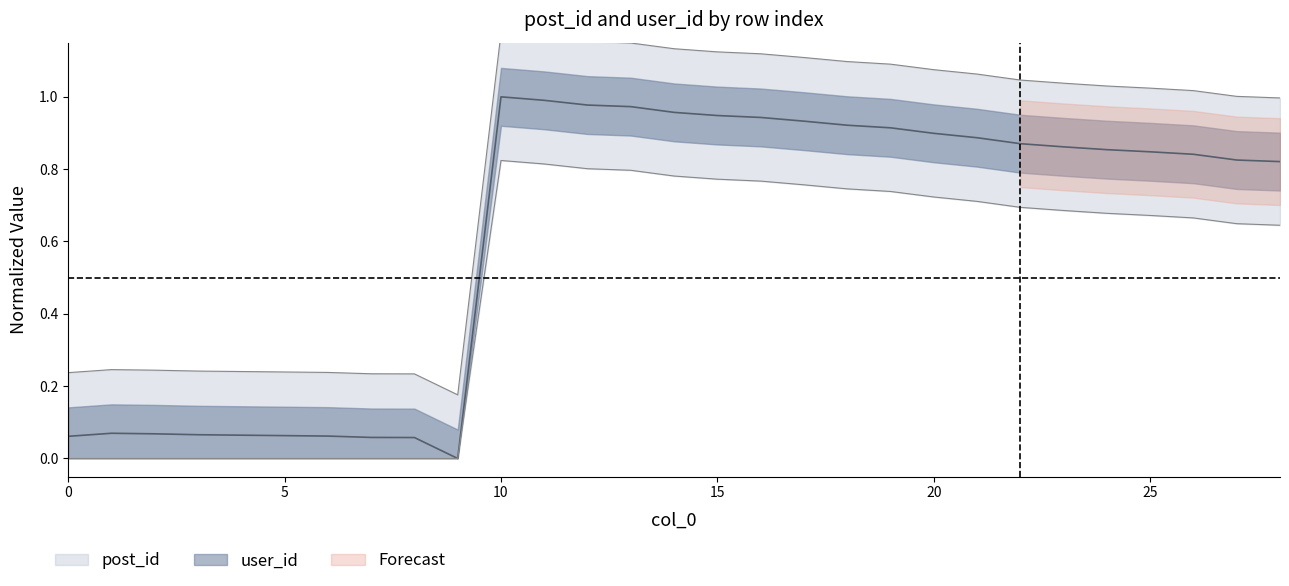

Which has a higher value, 25 or 6?

25